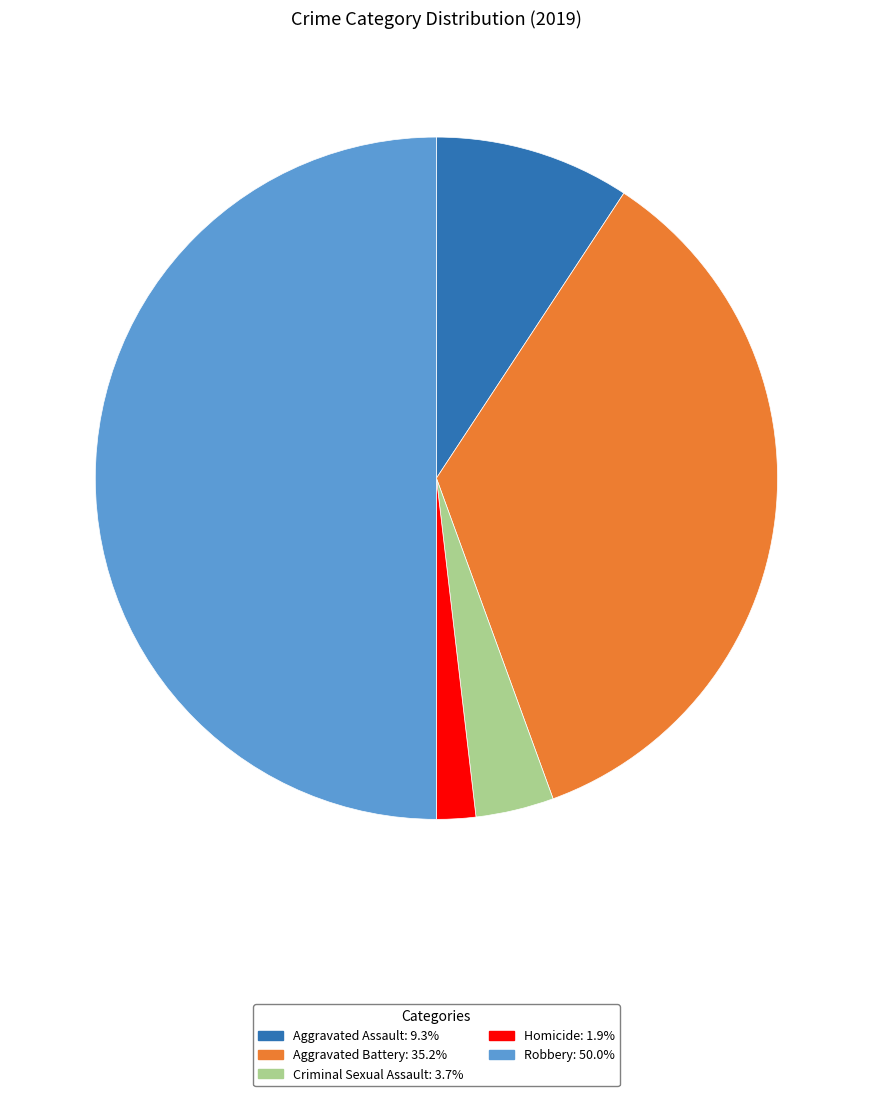

Is it true that Criminal Sexual Assault is 15% of the pie?

False